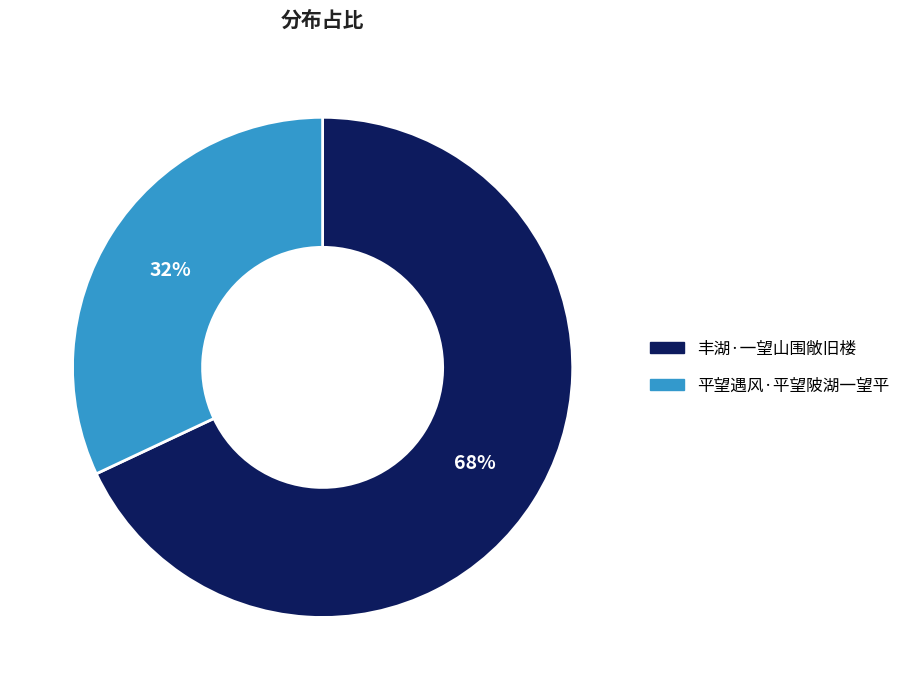

True or false: 丰湖·一望山围敞旧楼 accounts for 59% of the total.

False